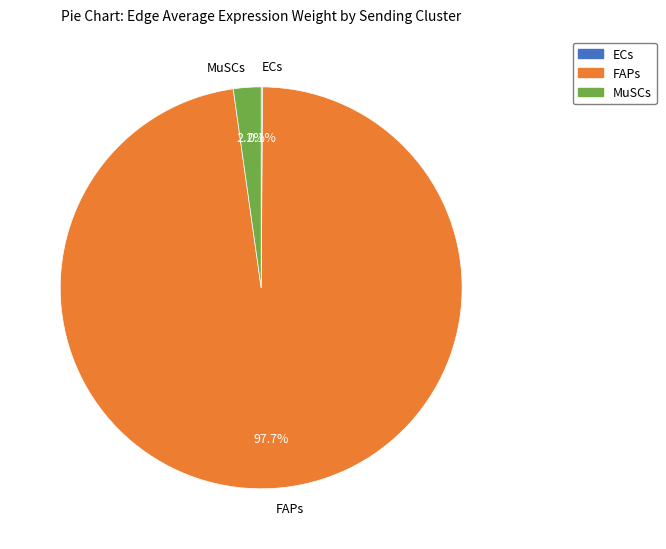

What portion of the pie excludes FAPs?

2.3%